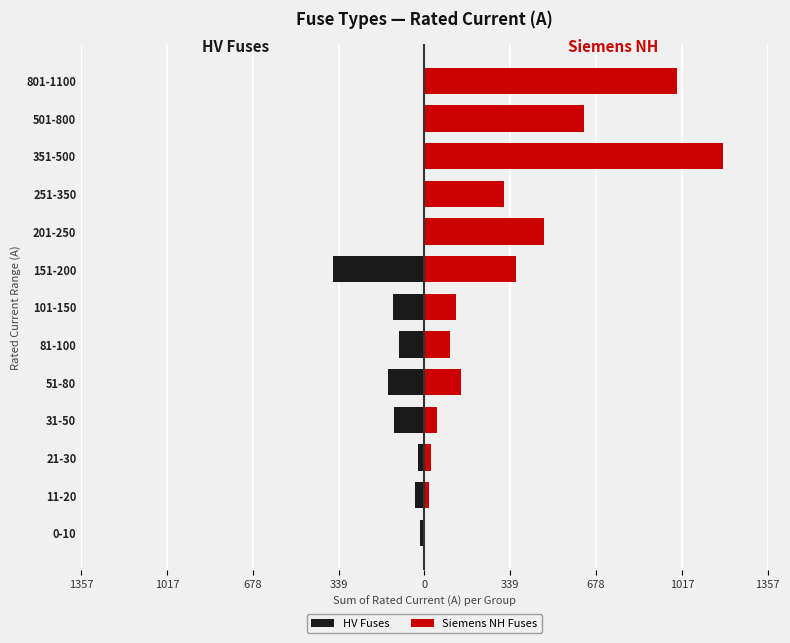

The value of HV Fuses at 0-10 is -16.3. True or false?

True